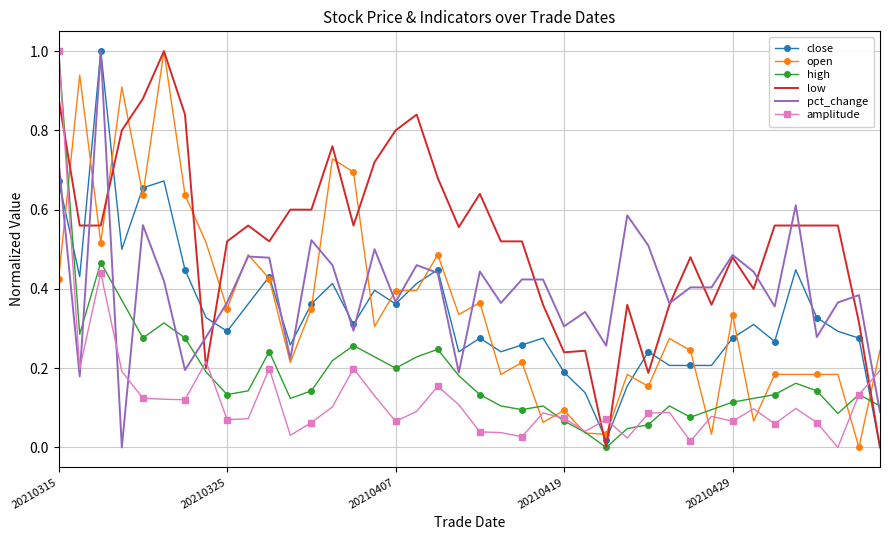

Which series ends up on top after the final intersection of pct_change and amplitude?

amplitude